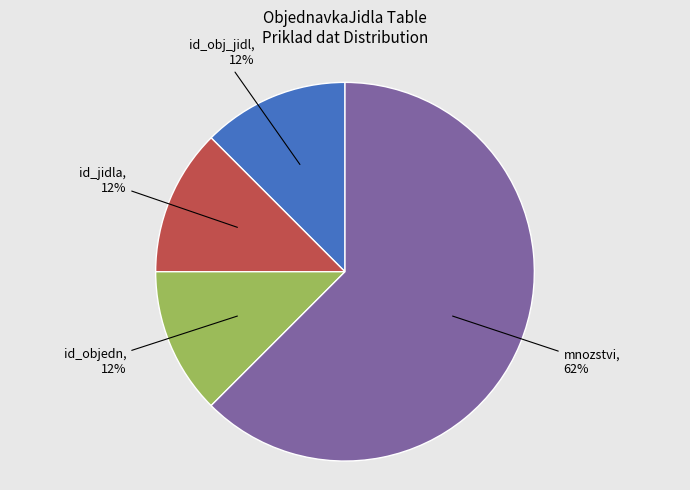

Count the number of slices in the pie.

4